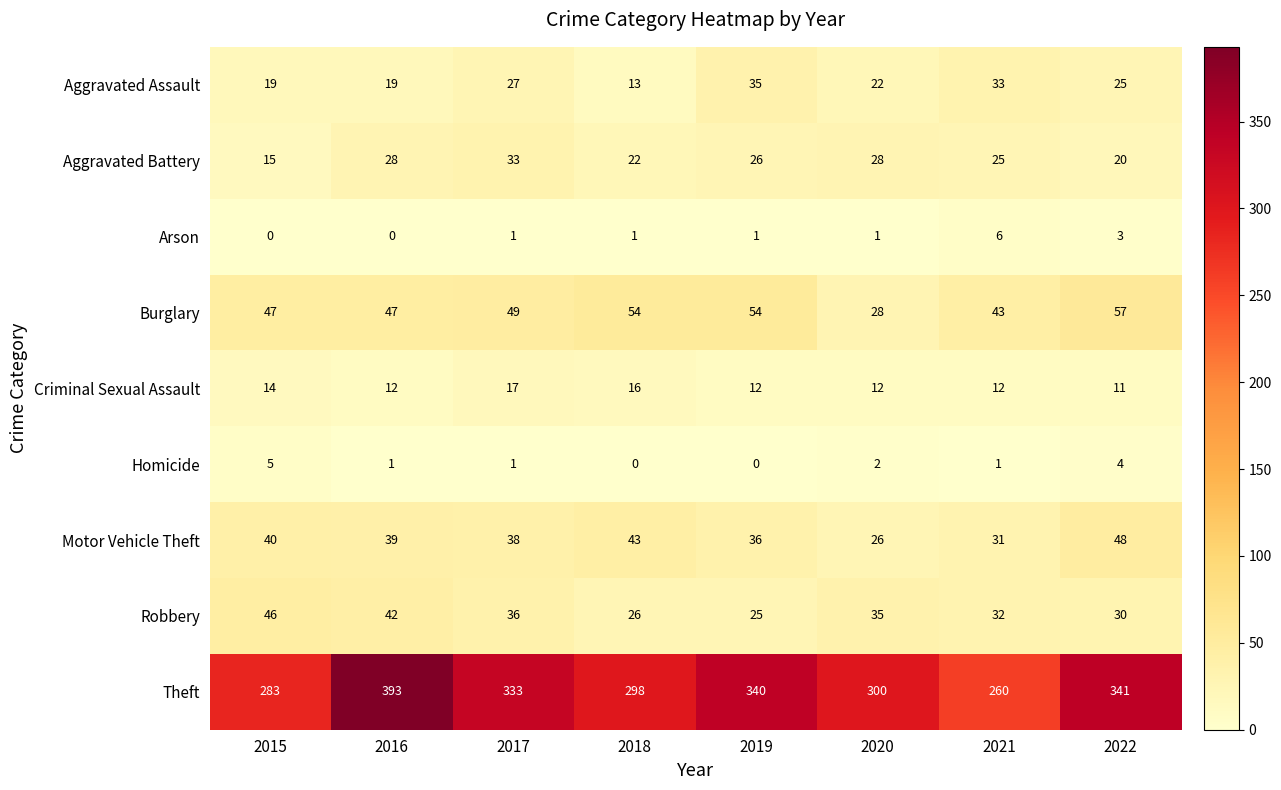

What is the difference between the highest and lowest values at 2020?

299